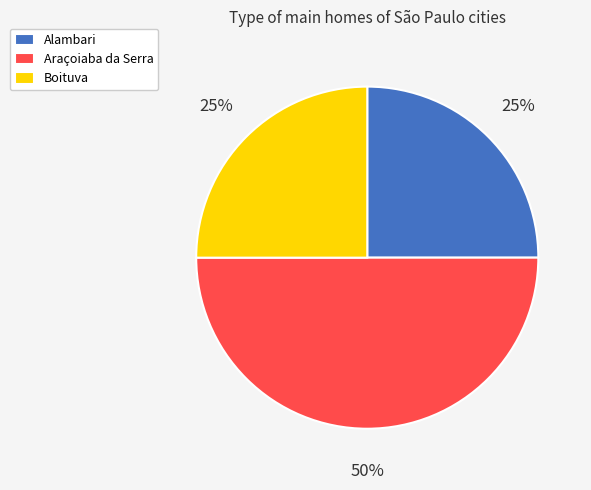

Between Boituva and Araçoiaba da Serra, which is larger?

Araçoiaba da Serra